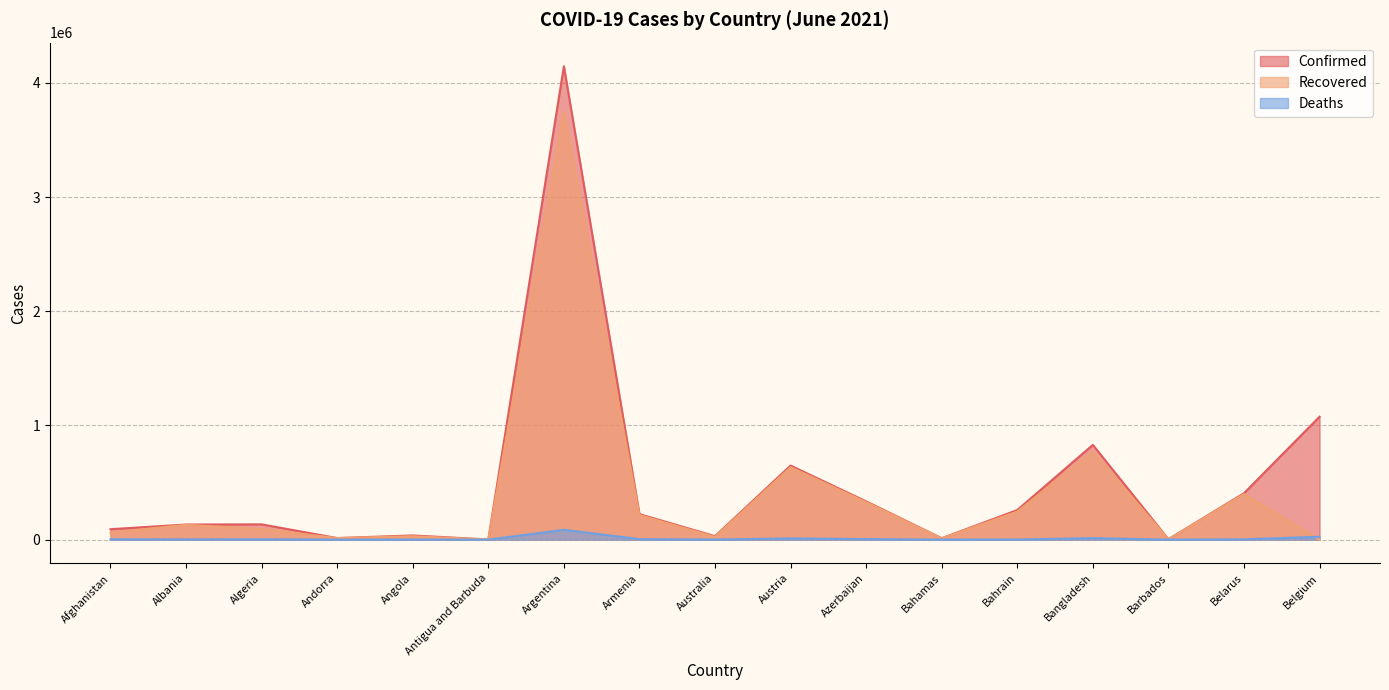

Reading left to right, extract all data points from this chart.

Confirmed: Afghanistan=91458	Albania=132461	Algeria=133742	Andorra=13826	Angola=36790	Antigua and Barbuda=1263	Argentina=4145482	Armenia=223723	Australia=30274	Austria=648732	Azerbaijan=335196	Bahamas=12199	Bahrain=259523	Bangladesh=829972	Barbados=4037	Belarus=406360	Belgium=1076579
Recovered: Afghanistan=61706	Albania=129865	Algeria=93094	Andorra=13618	Angola=30359	Antigua and Barbuda=1214	Argentina=3748794	Armenia=215228	Australia=23693	Austria=634123	Azerbaijan=328699	Bahamas=11136	Bahrain=246074	Bangladesh=768830	Barbados=3971	Belarus=399174	Belgium=0
Deaths: Afghanistan=3612	Albania=2453	Algeria=3579	Andorra=127	Angola=836	Antigua and Barbuda=42	Argentina=86029	Armenia=4488	Australia=910	Austria=10662	Azerbaijan=4955	Bahamas=237	Bahrain=1236	Bangladesh=13172	Barbados=47	Belarus=2987	Belgium=25093